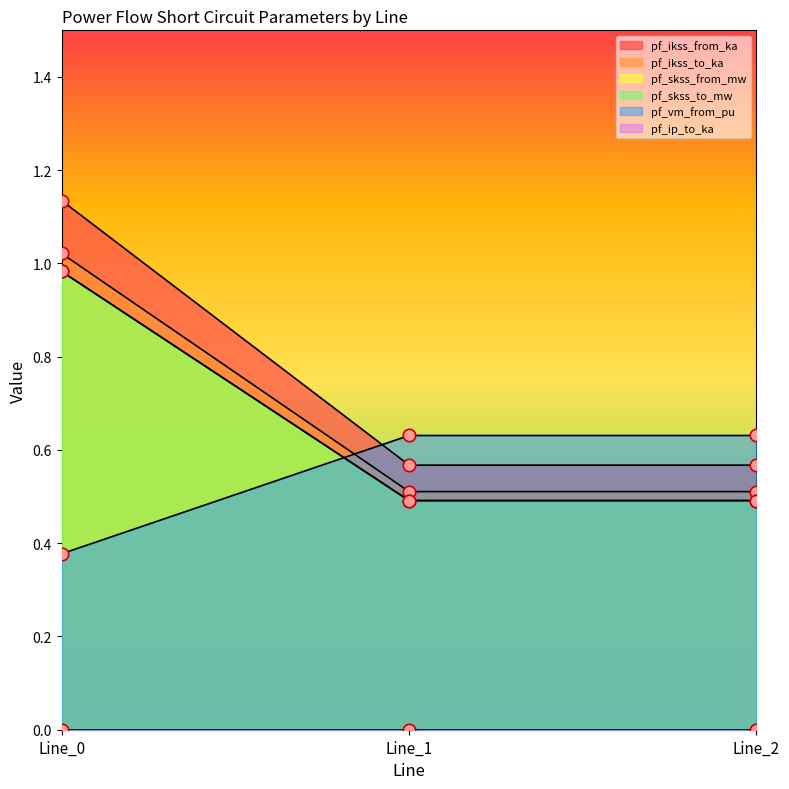

At how many categories does at least one series exceed 0?

3